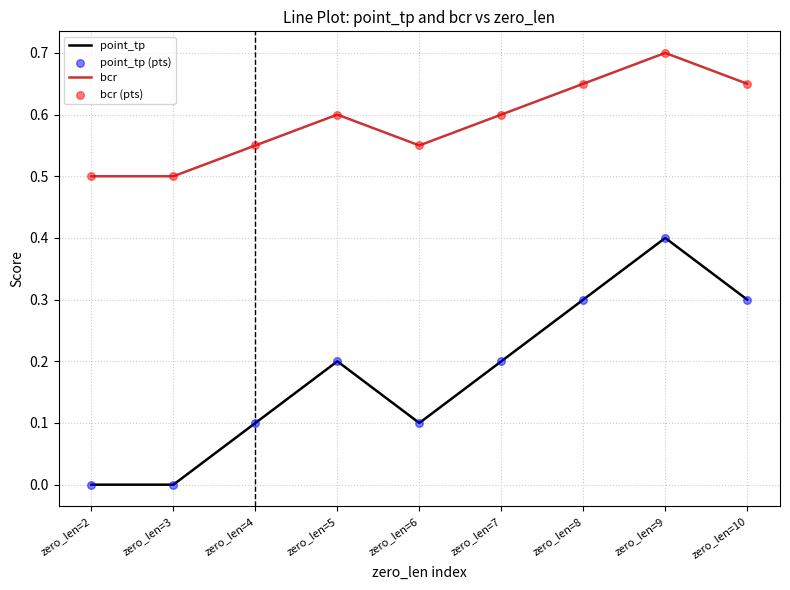

Which series has the largest total across all categories?

bcr